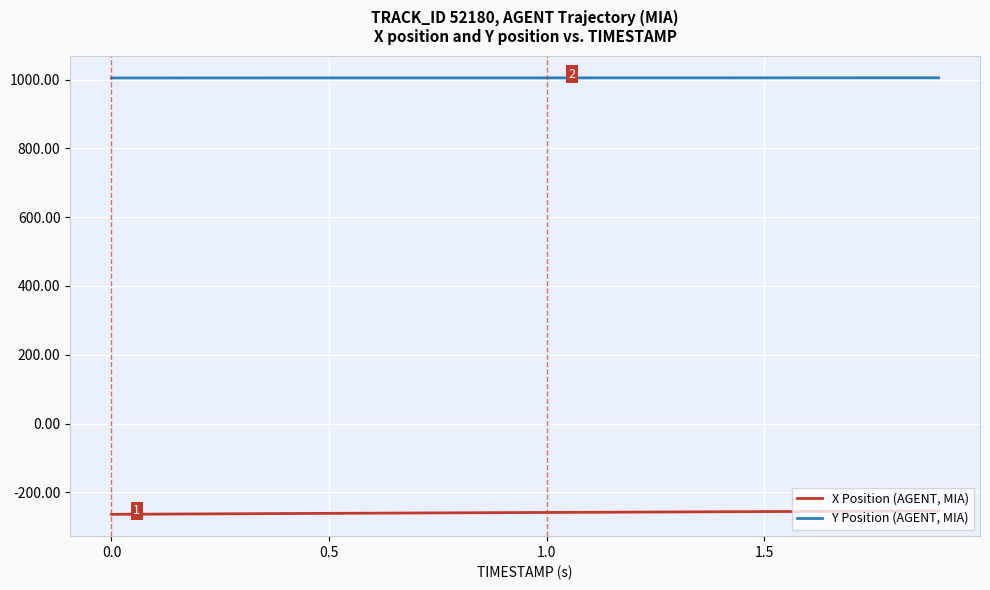

What is the difference between the second highest and minimum values in the Y Position (AGENT, MIA) series?

0.4